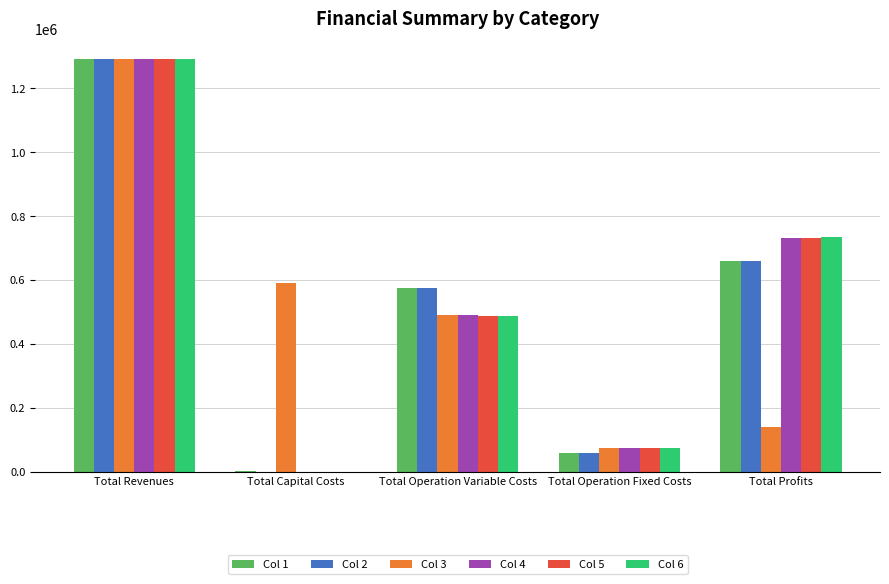

What is the spread (max minus min) of values at Total Capital Costs?

588575.0